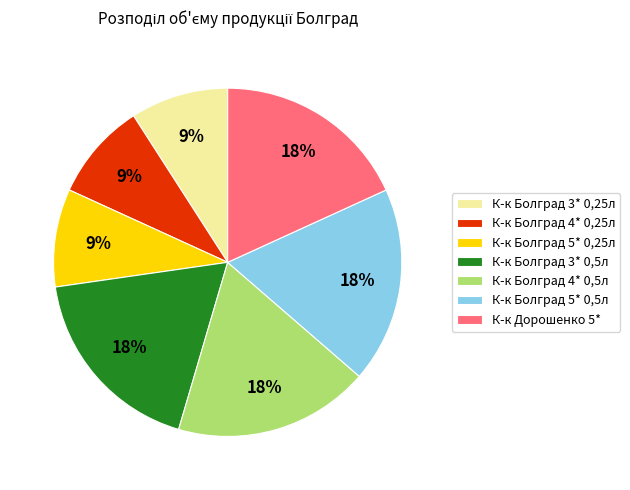

Is К-к Болград 4* 0,25л the majority of the pie?

No